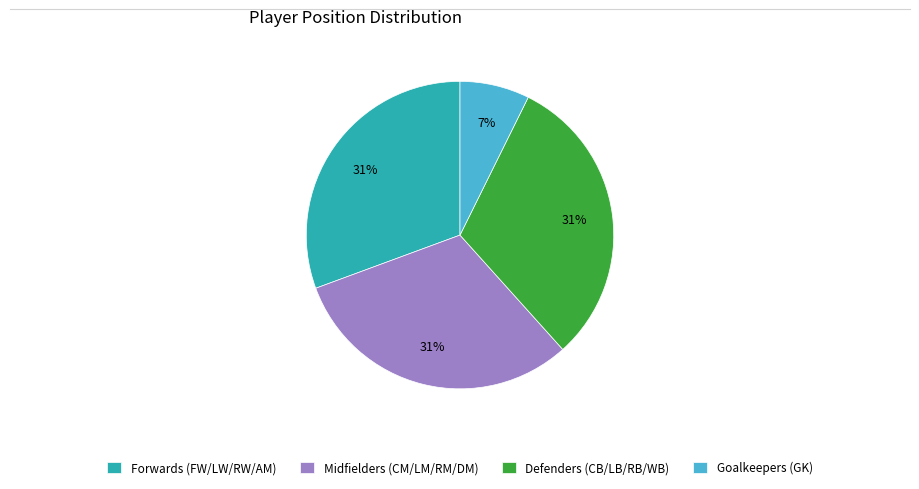

How many segments does this pie chart have?

4